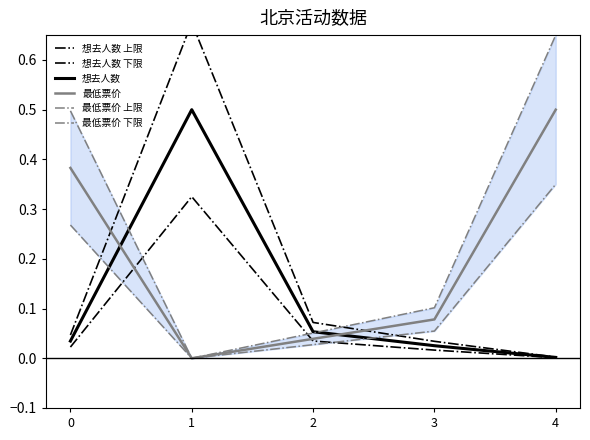

Between 2 and 0, which is larger?

2